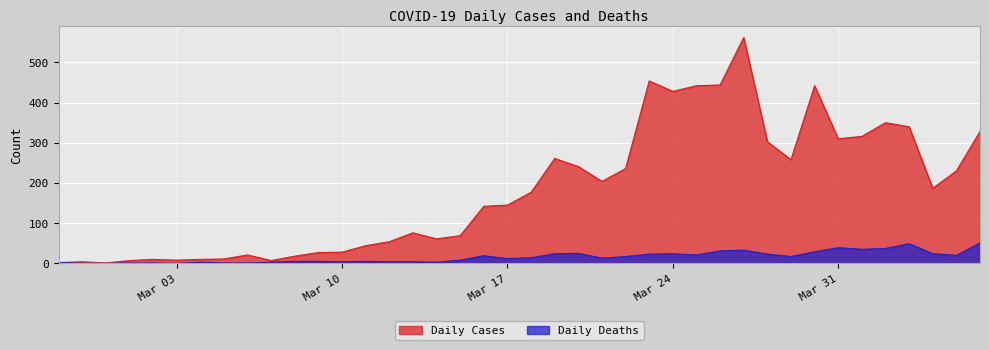

What is the approximate value of Daily Cases at Mar 31?

310